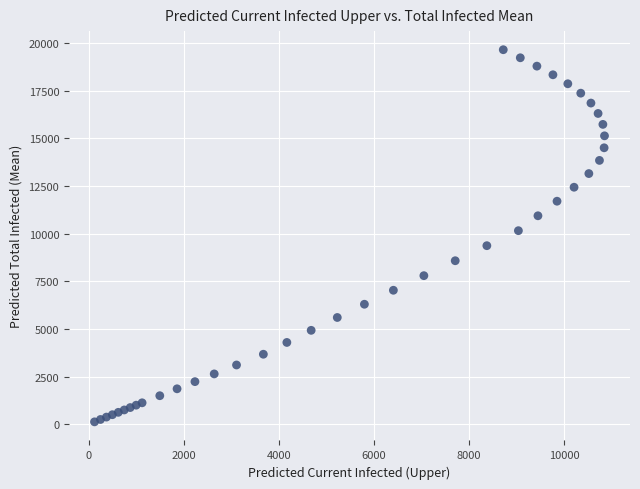

What is the range of X values (max minus min)?

10720